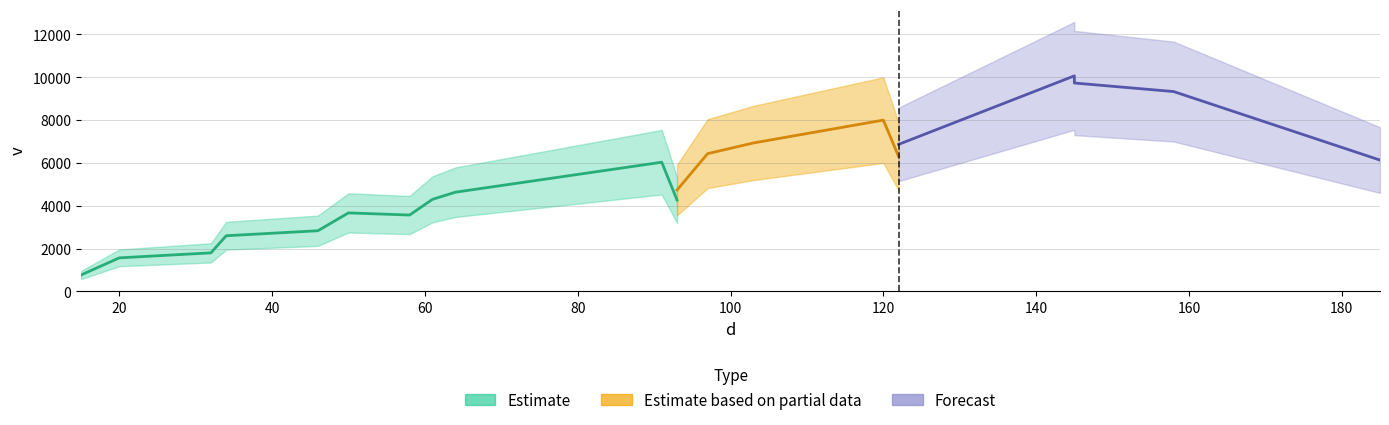

What is the label of the 10th point from the right?

93